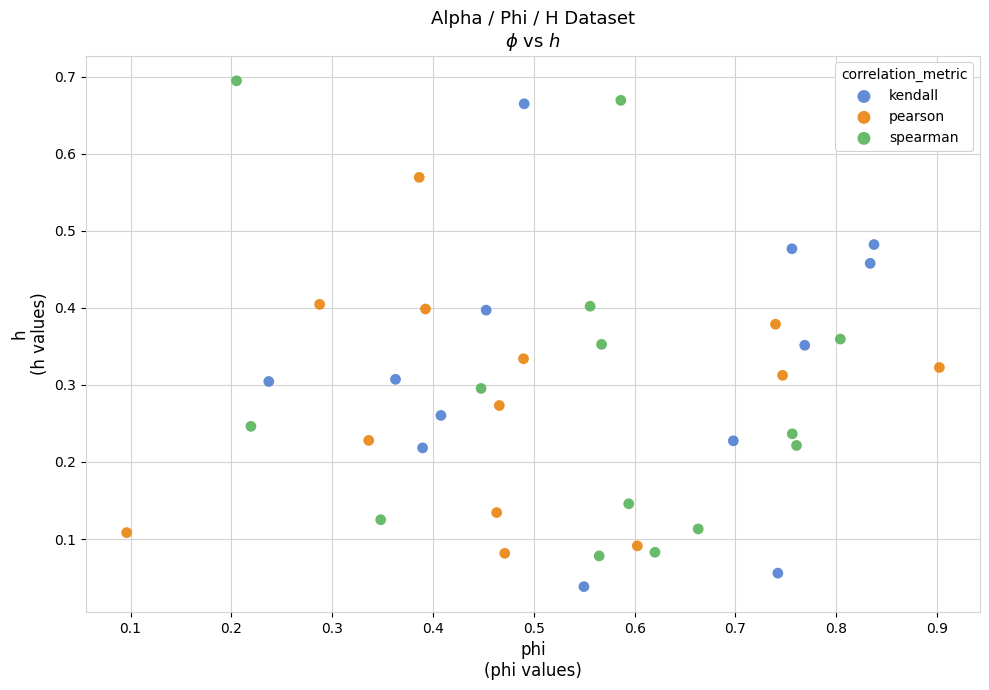

Which series reaches the minimum Y coordinate?

kendall